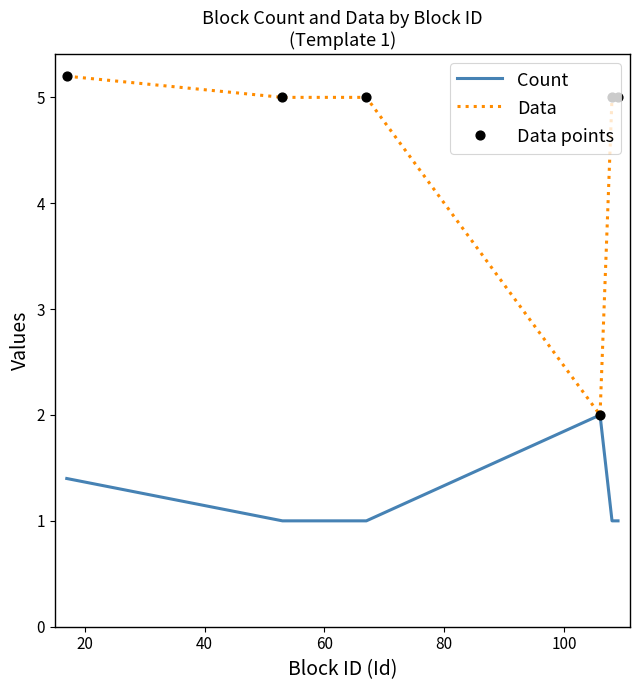

Which series has the widest spread of values?

Data